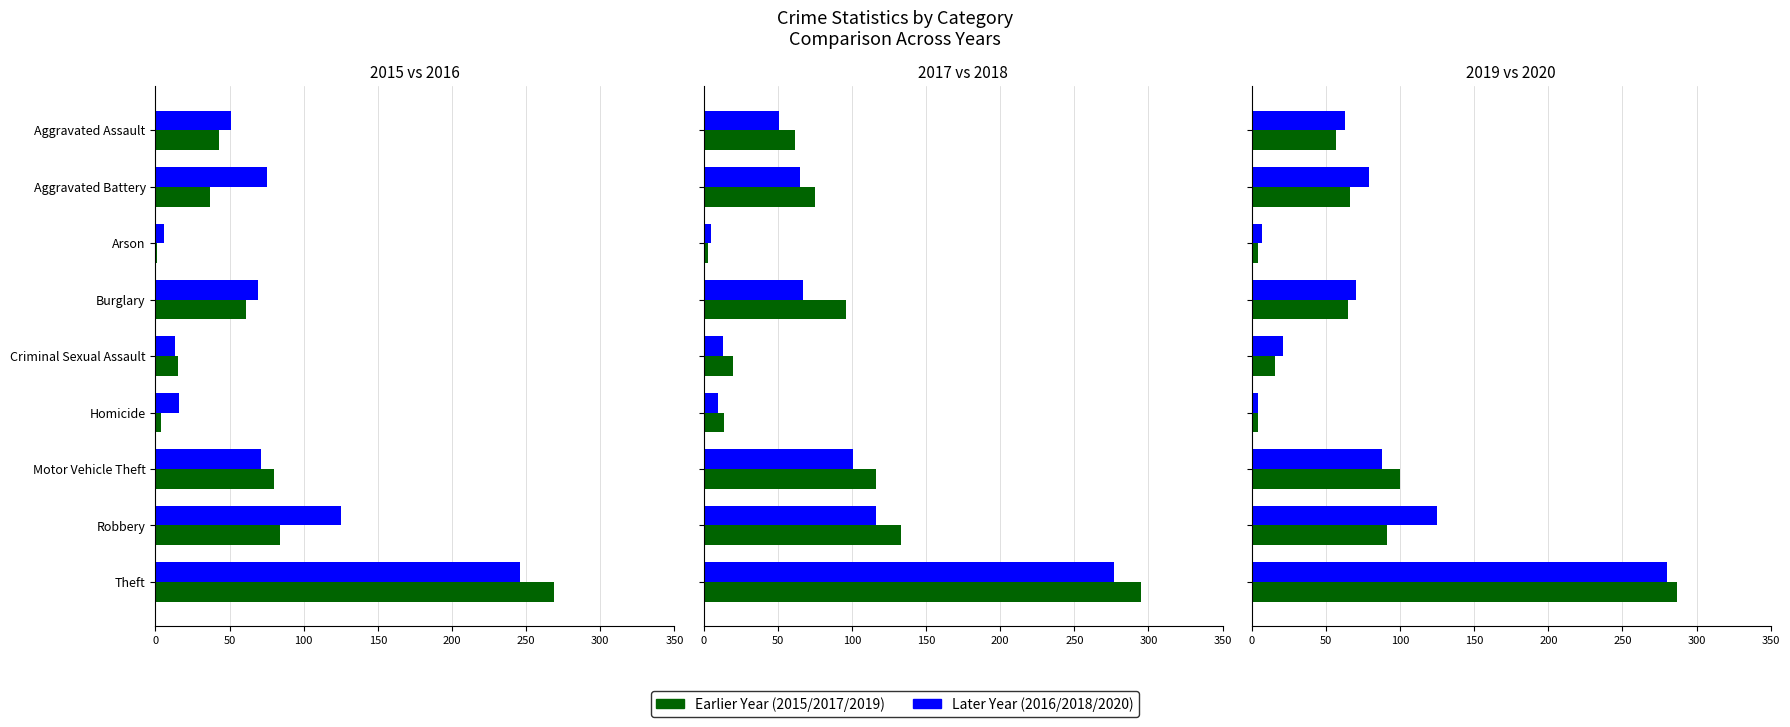

Are the bars grouped side by side (vs. stacked)?

Yes